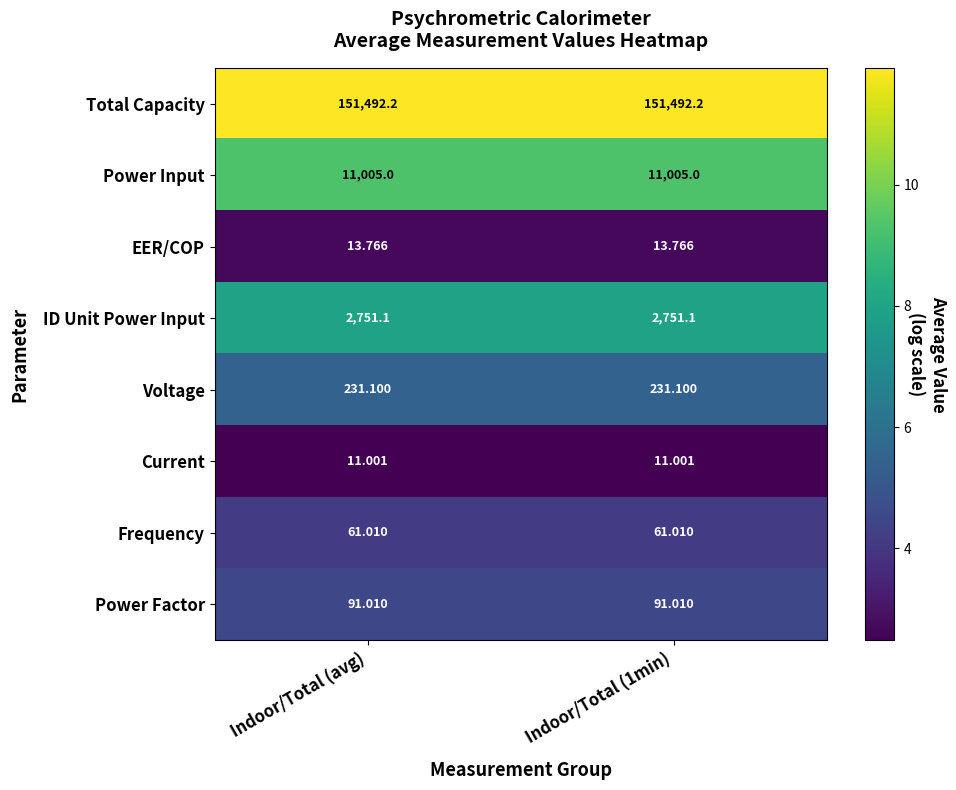

List the series in order of their peak value, highest first.

Total Capacity, Power Input, ID Unit Power Input, Voltage, Power Factor, Frequency, EER/COP, Current